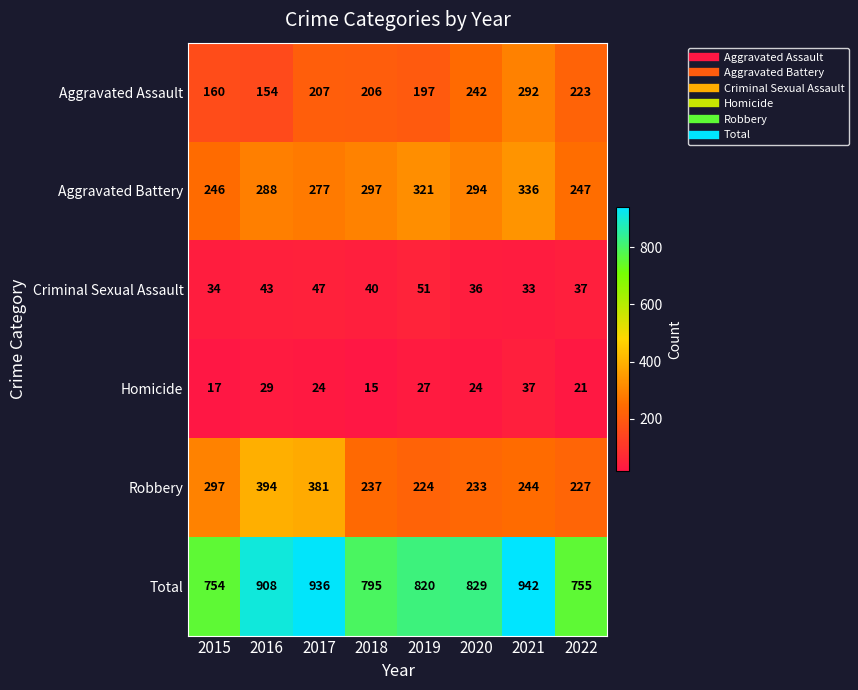

What is the minimum value shown in the chart?

15